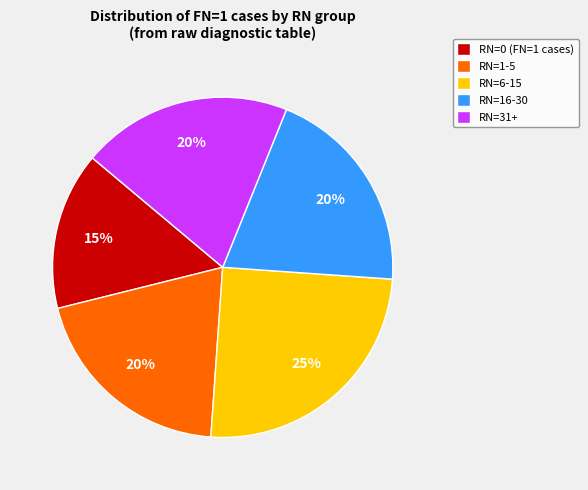

How many segments does this pie chart have?

5